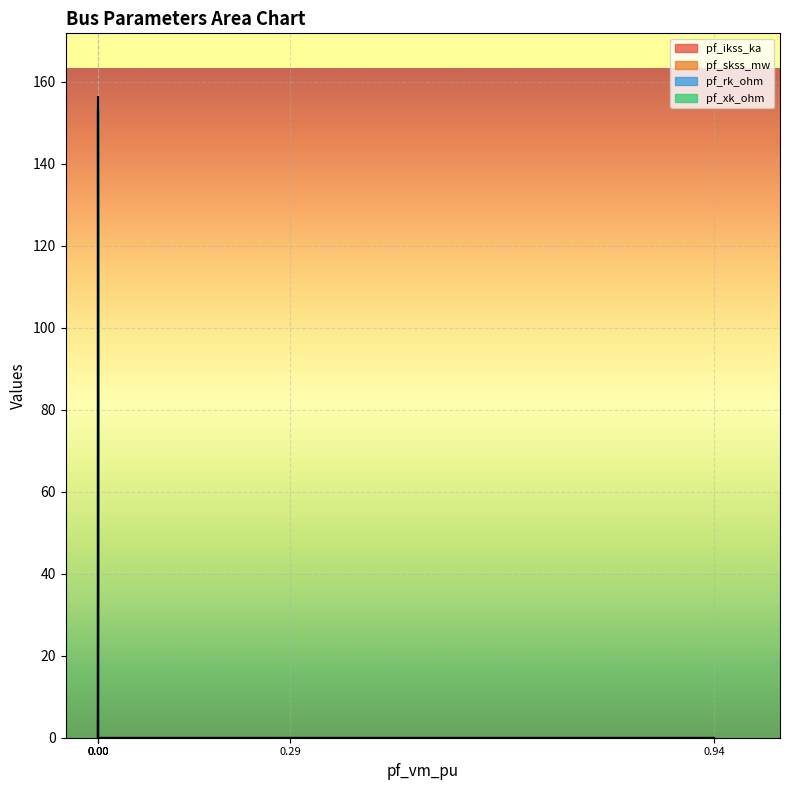

The value of pf_skss_mw at Bus_4 is -89.2. True or false?

False